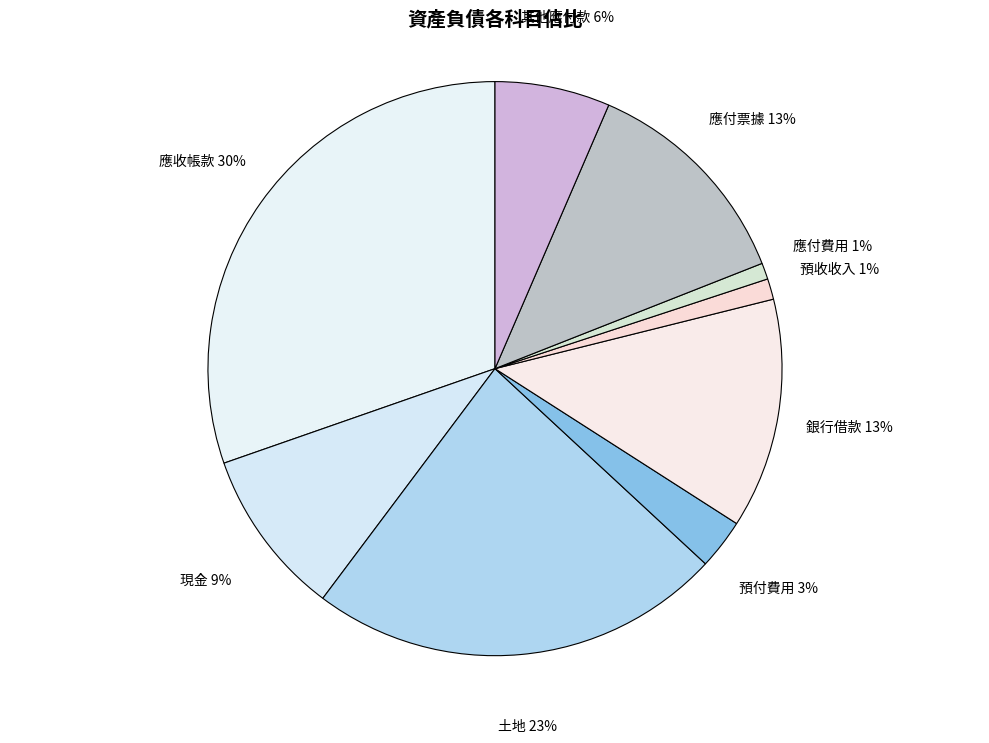

Is there a majority slice in this chart?

No